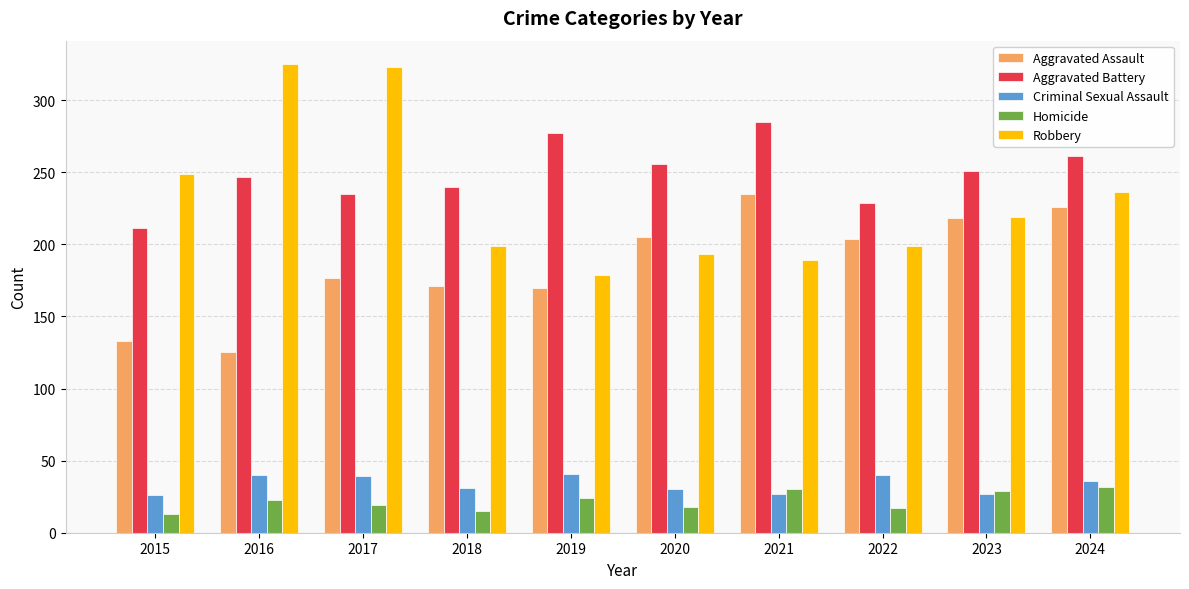

The Aggravated Battery series shows 453 at 2020. True or false?

False